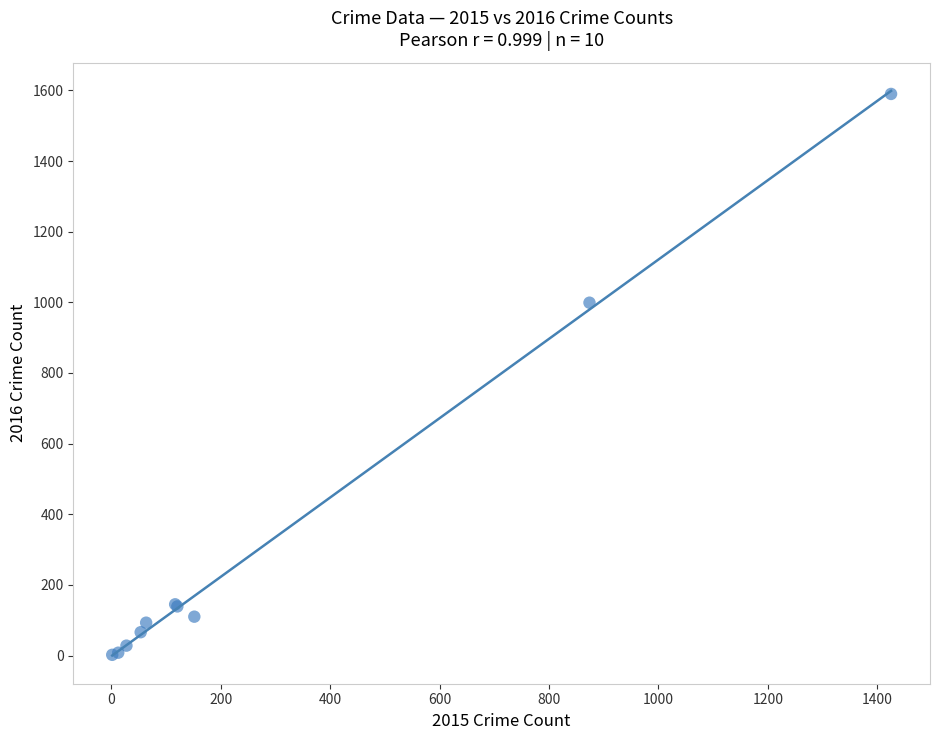

What Y value in the scatter plot is closest to 796?

999